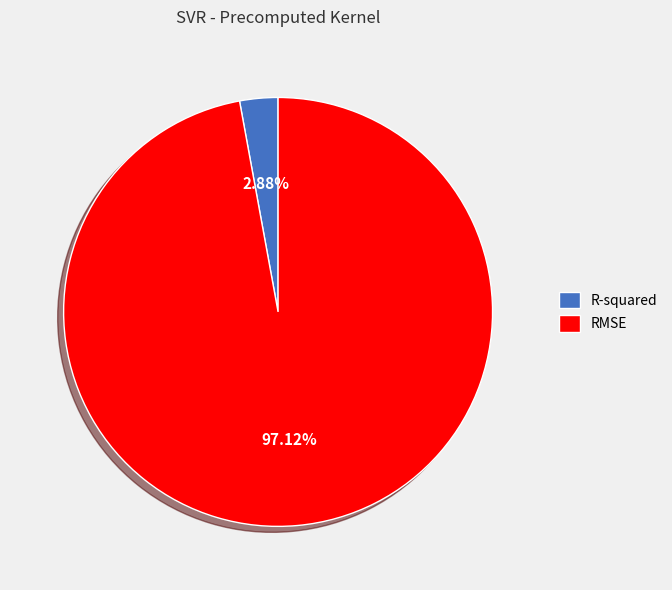

Combined, do RMSE and R-squared account for over 50%?

Yes